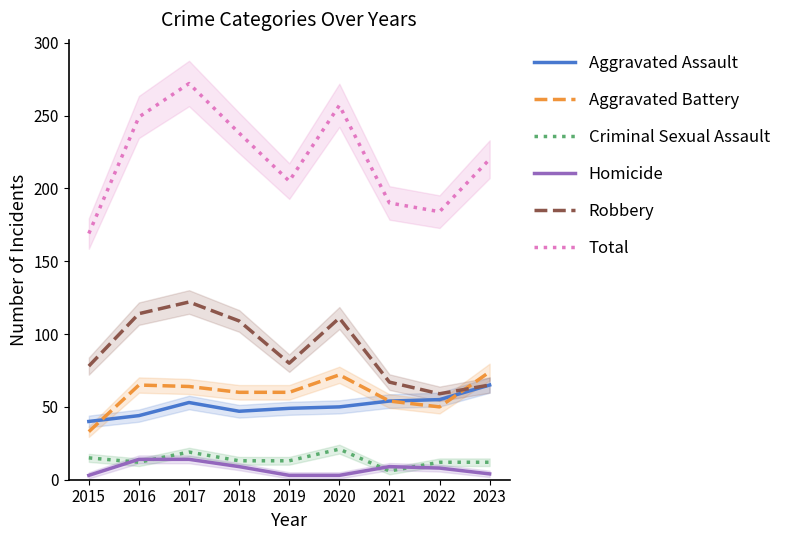

The Robbery series shows 96 at 2022. True or false?

False